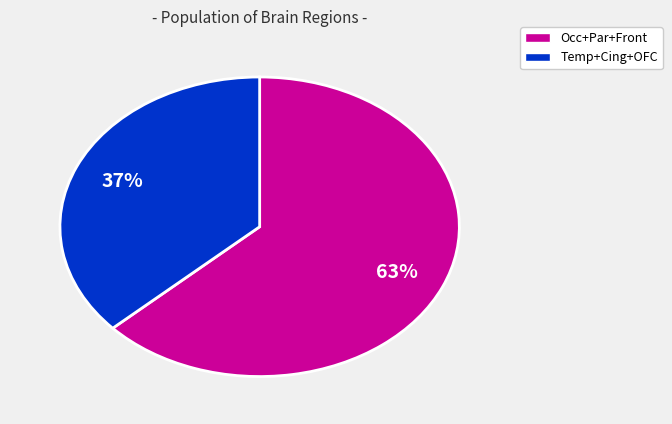

To the nearest percent, what is the difference between the largest and smallest slice percentages?

26%